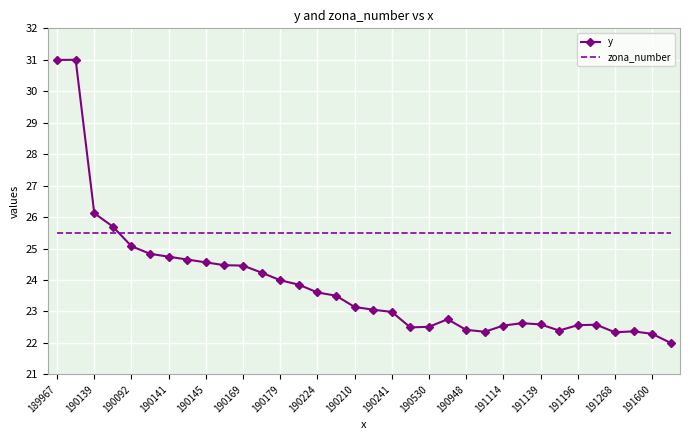

Which series has the widest spread of values?

y